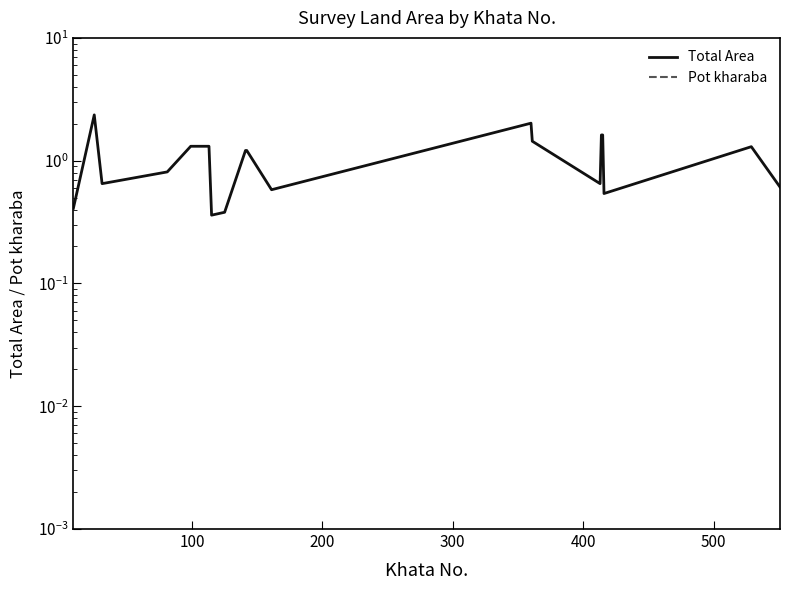

True or false: Pot kharaba and Total Area cross at least once.

False